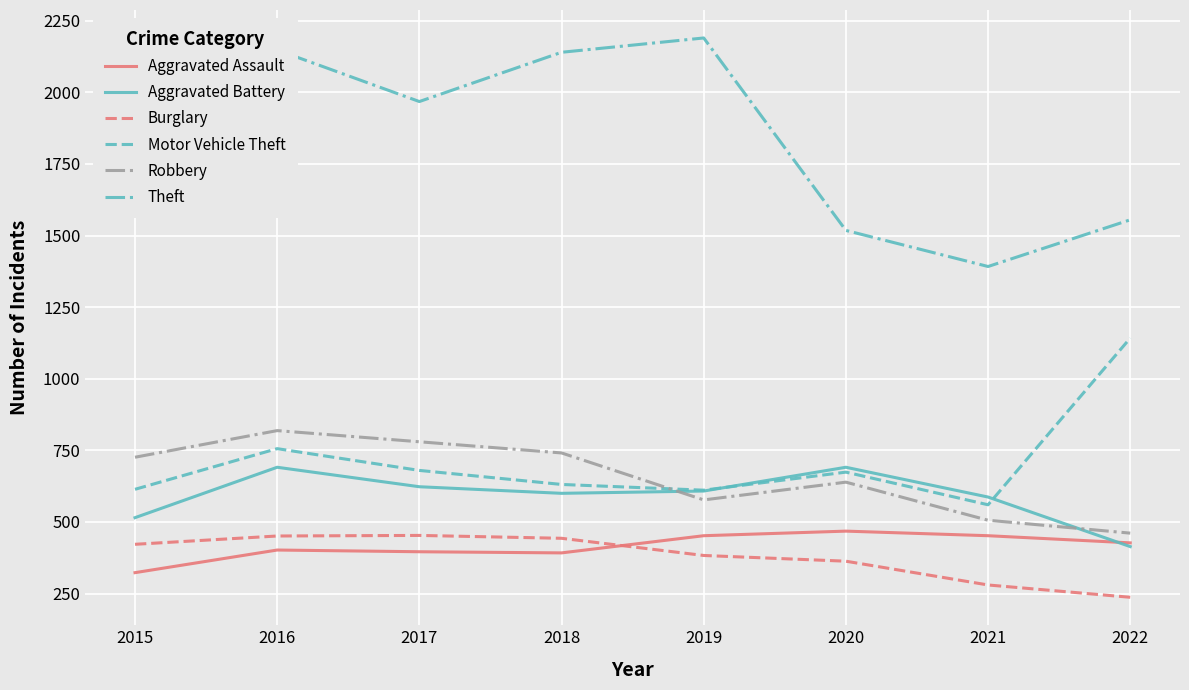

At which category does the chart reach its minimum across all series?

2022